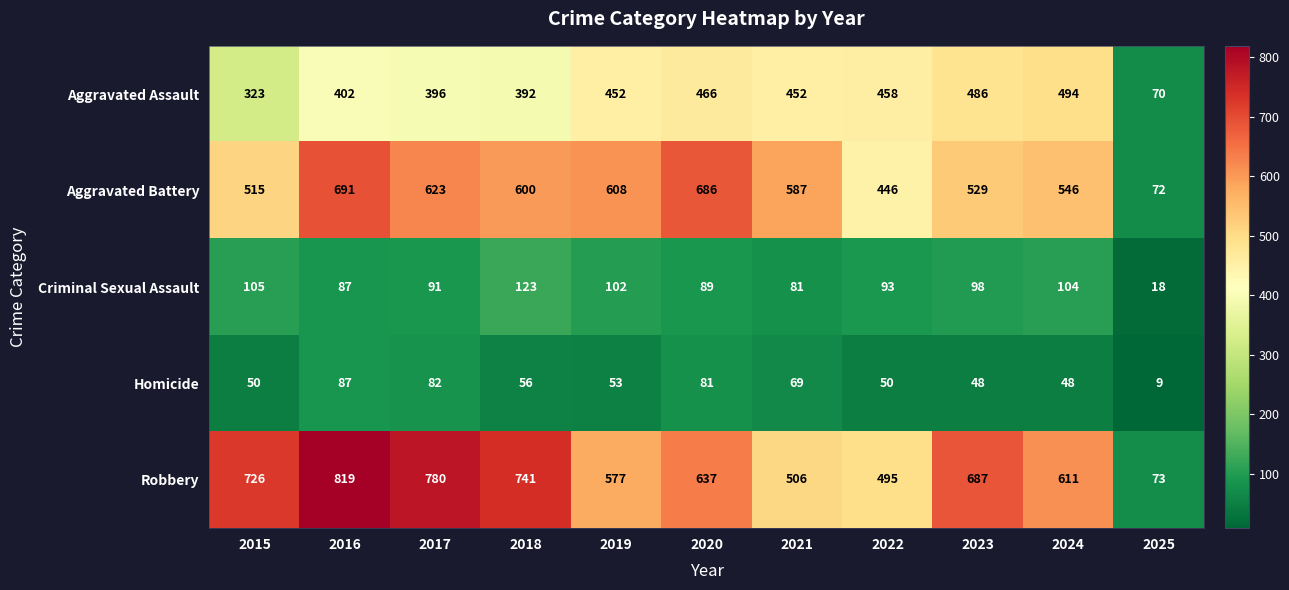

Which series changed the most between 2022 and 2024?

Robbery